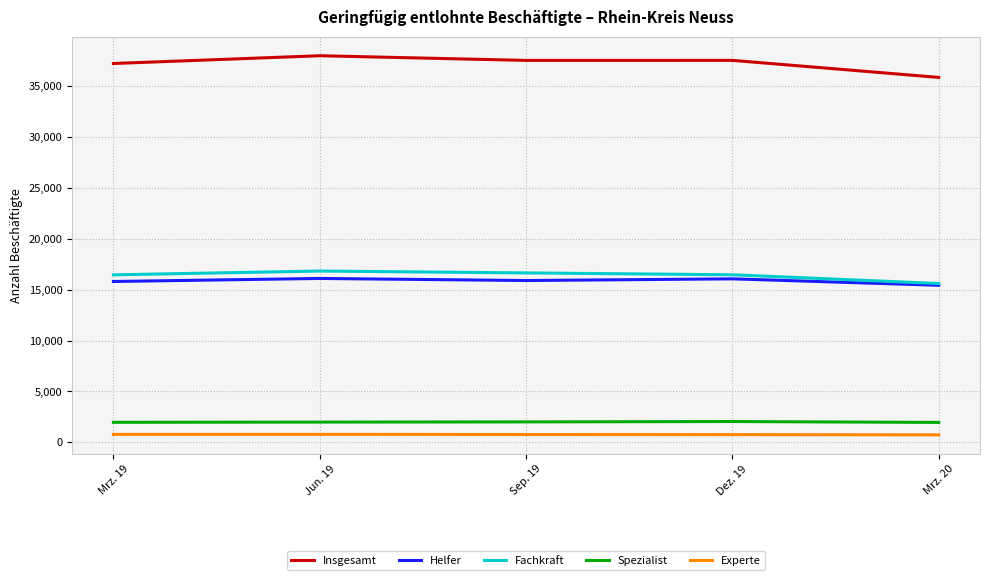

True or false: Insgesamt and Spezialist cross at least once.

False